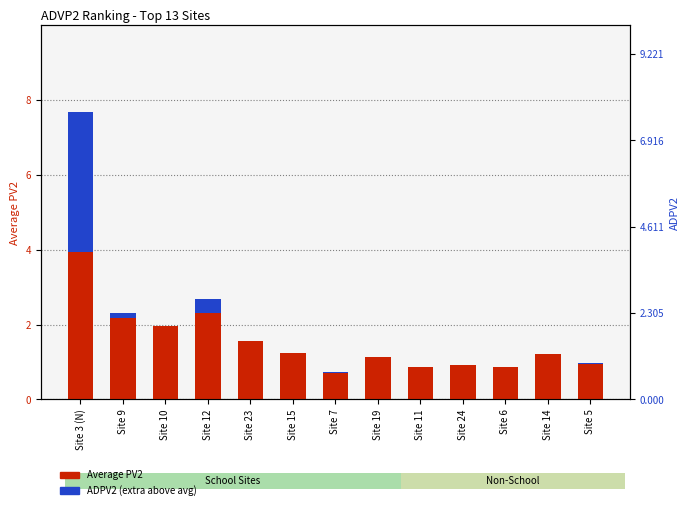

At how many categories does at least one series exceed 1?

8